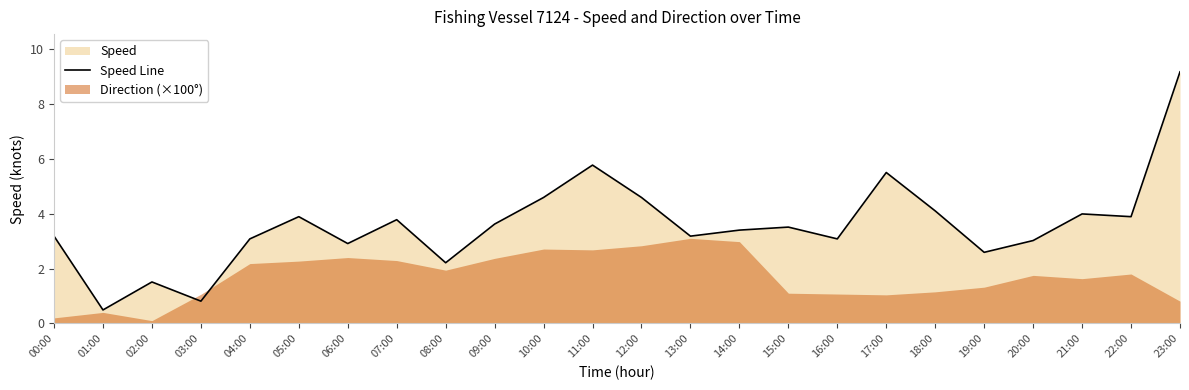

What is the difference between the second highest and second lowest values?

5.0